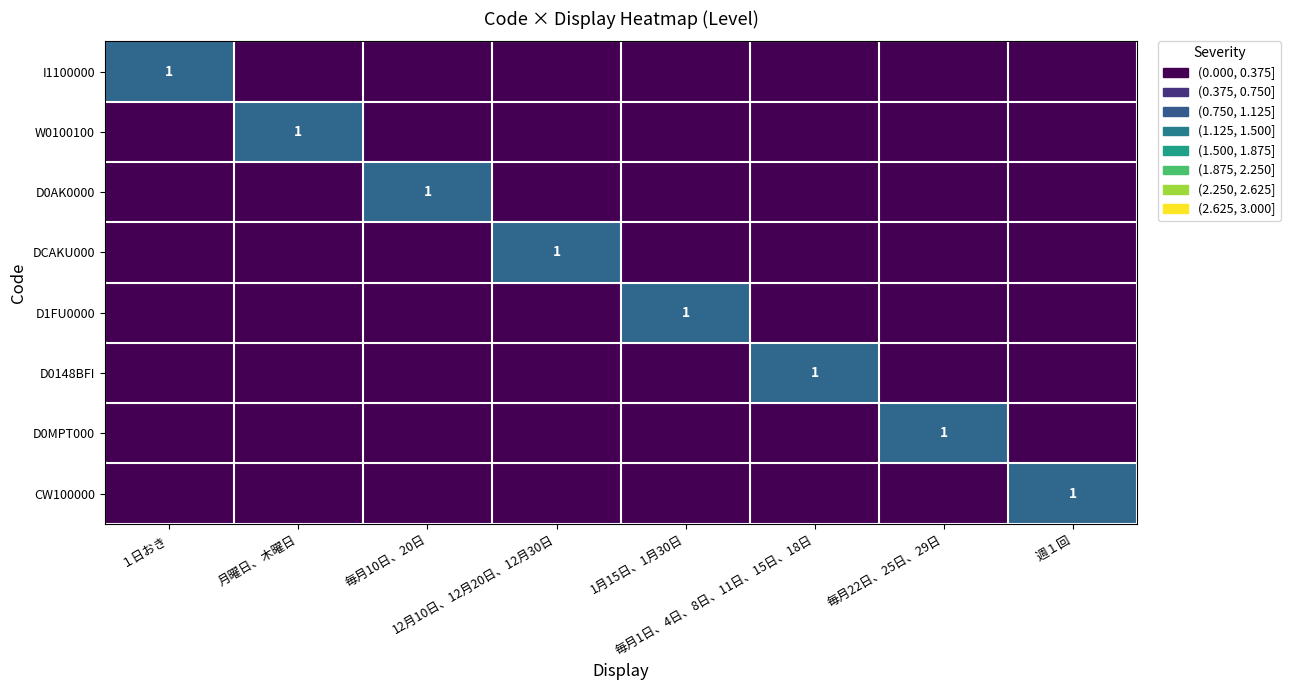

How many distinct data groups are displayed?

8